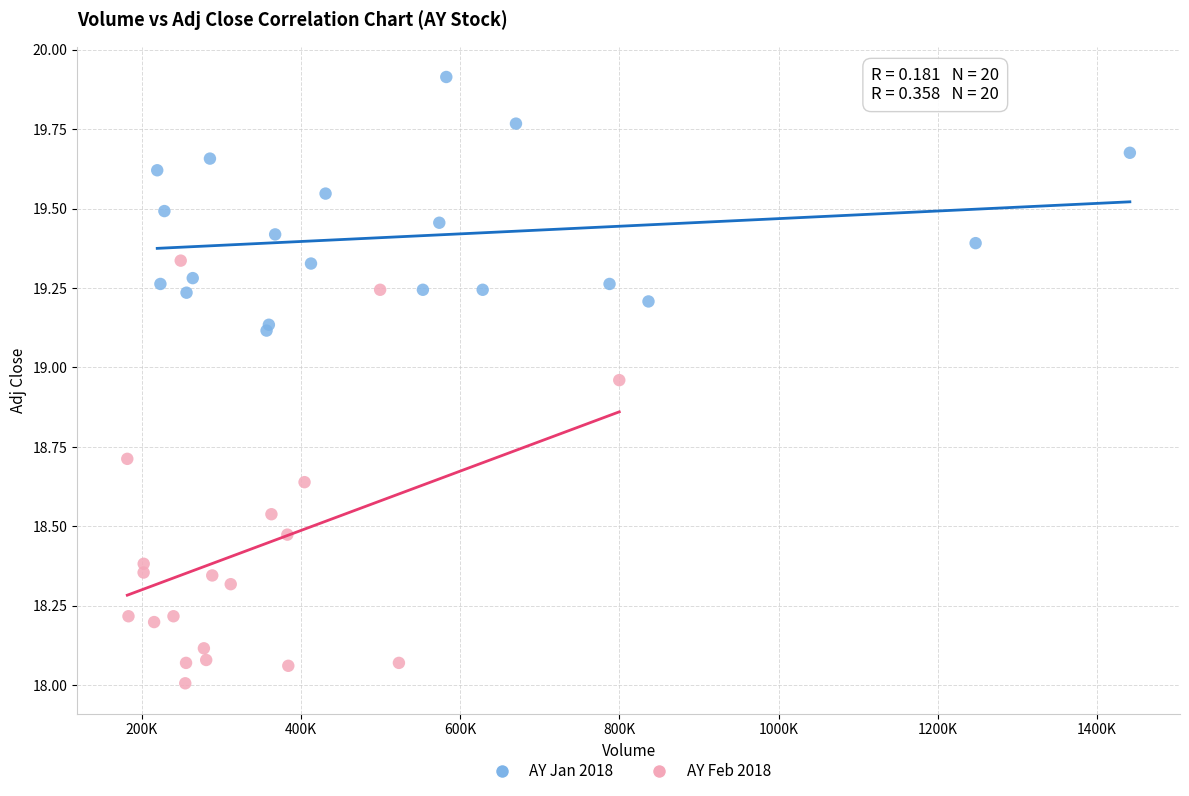

Which series contains the lowest Y value?

AY Feb 2018